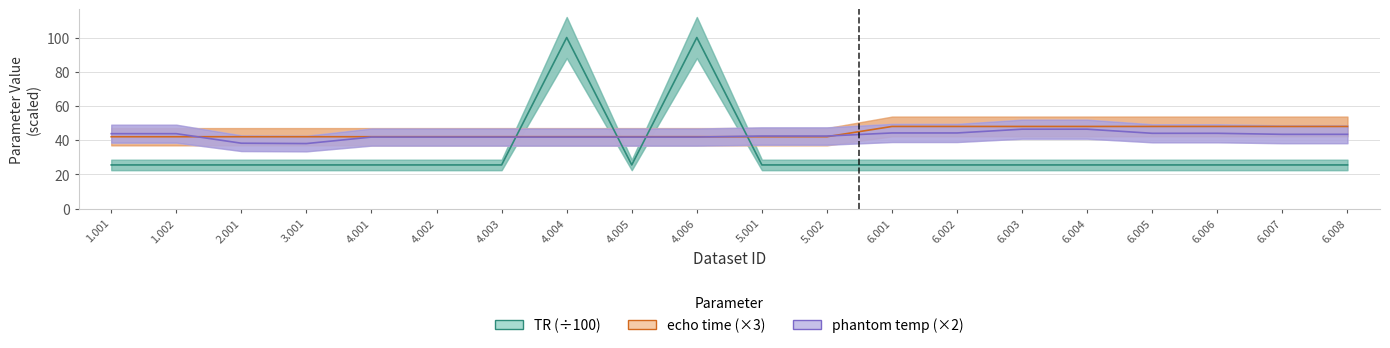

What are all the series names shown in the legend?

TR (÷100), echo time (×3), phantom temp (×2)